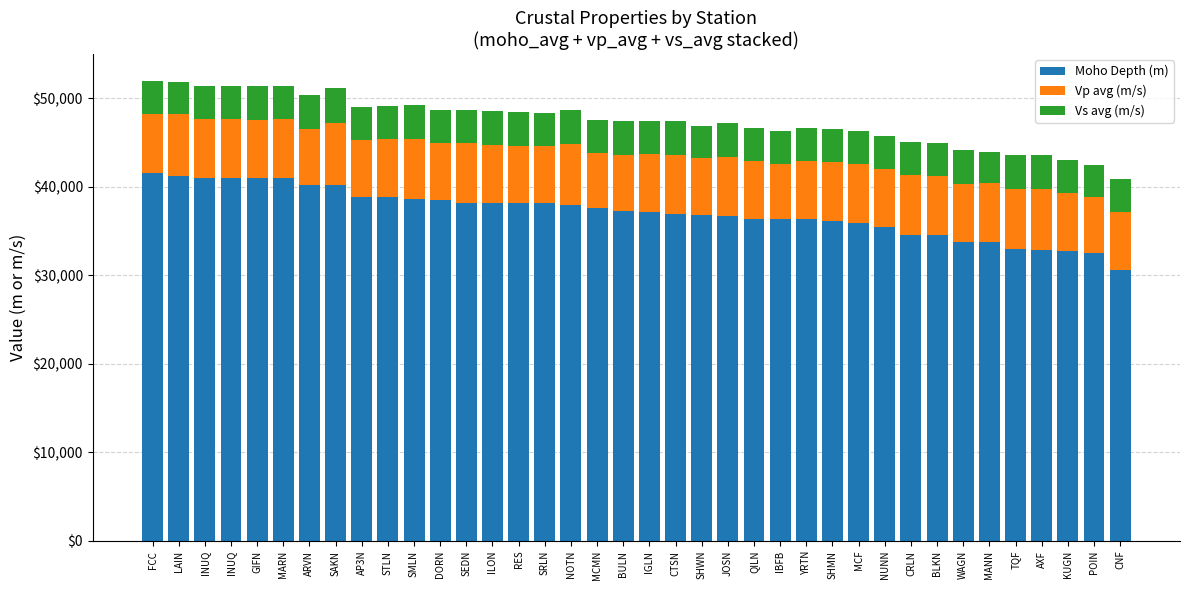

How many data points does each series have?

38